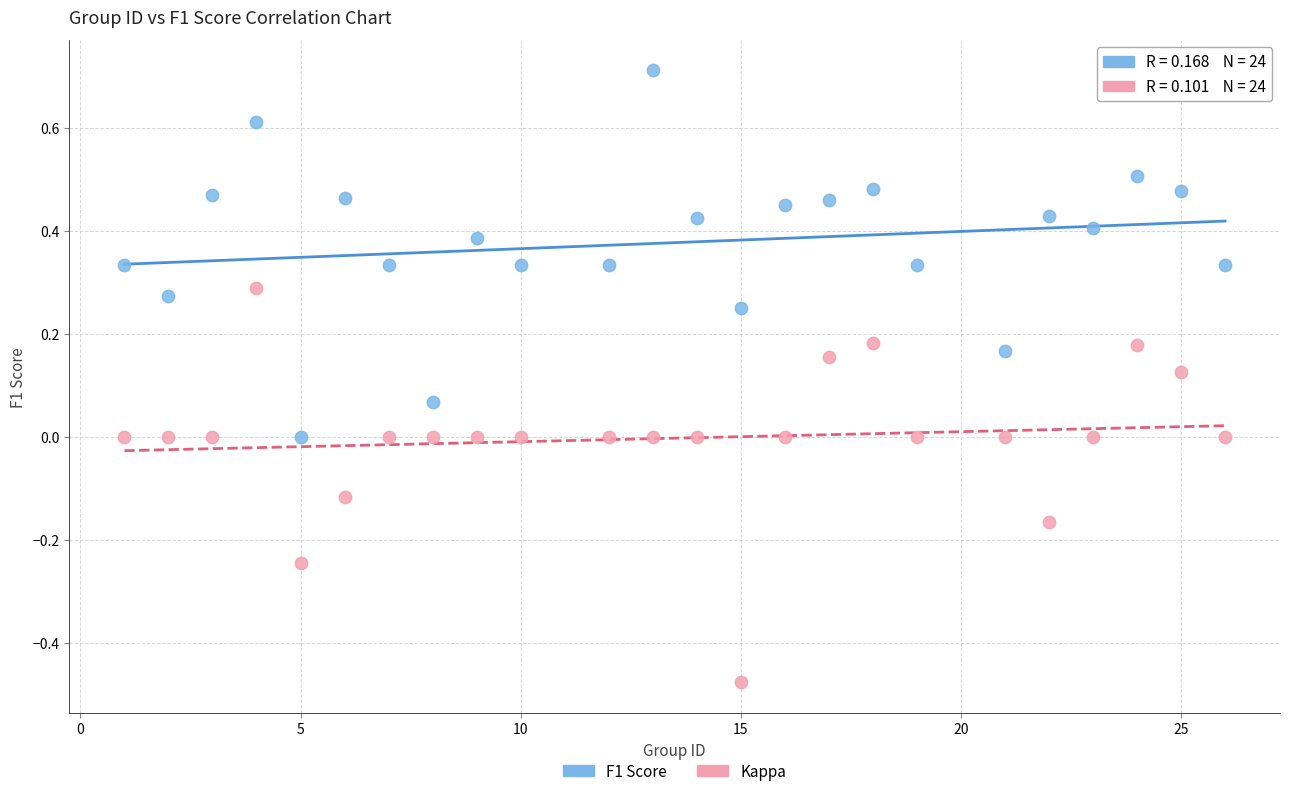

Which series contains the highest Y value?

F1 Score